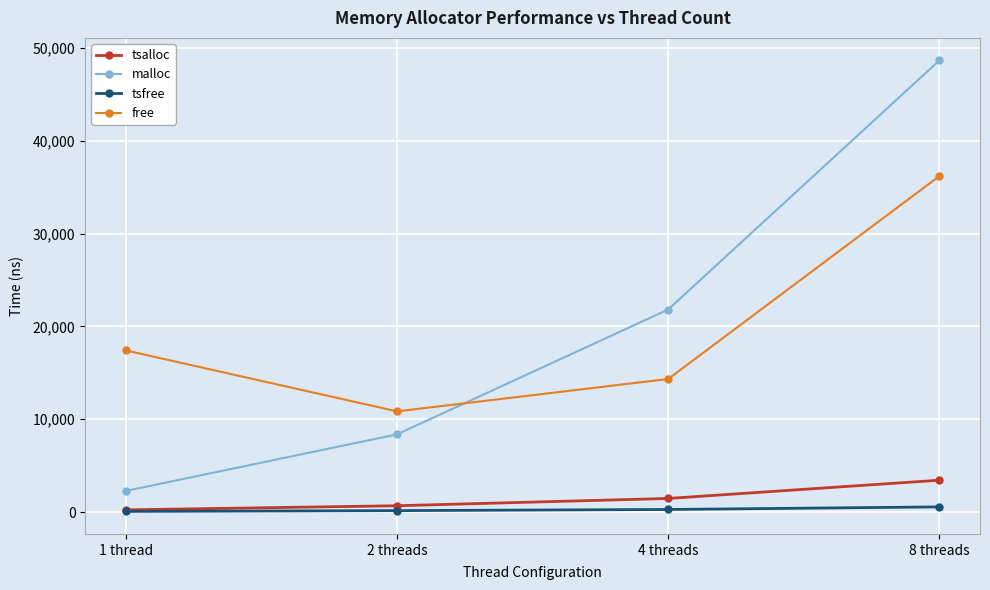

True or false: tsfree has a value of 78 at 1 thread.

True